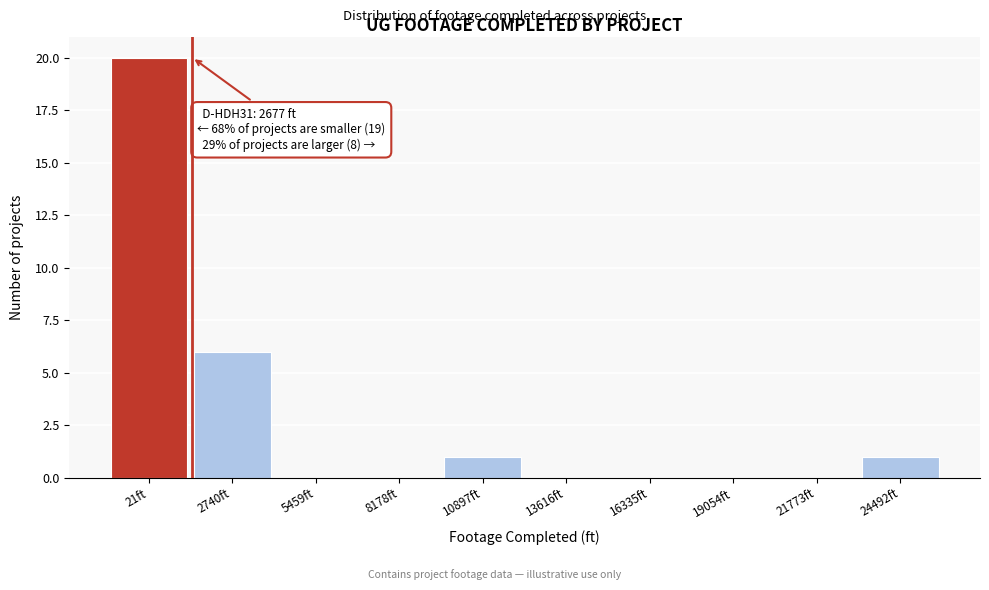

Reading left to right, extract all data points from this chart.

21ft=20	2740ft=6	5459ft=0	8178ft=0	10897ft=1	13616ft=0	16335ft=0	19054ft=0	21773ft=0	24492ft=1